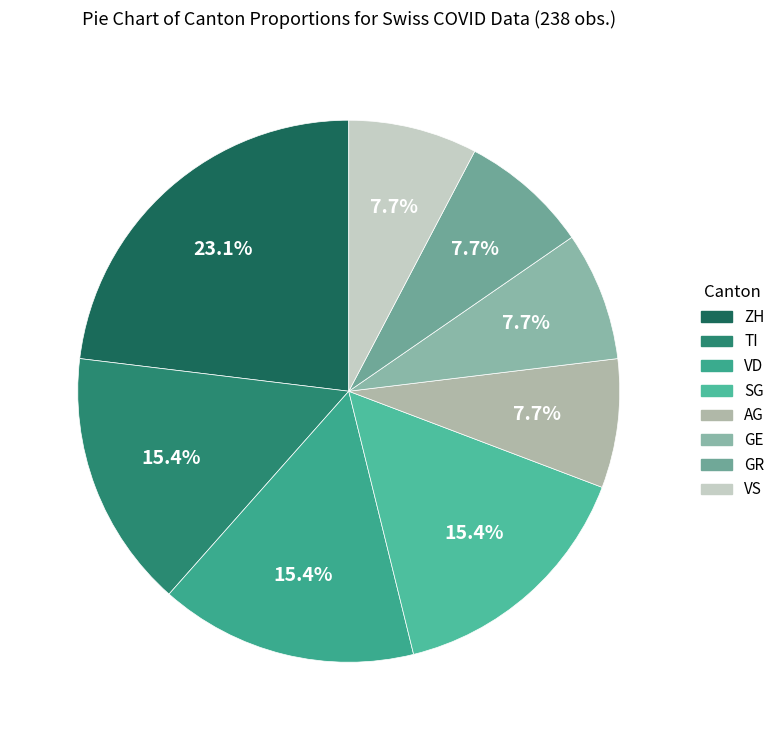

How many segments does this pie chart have?

8